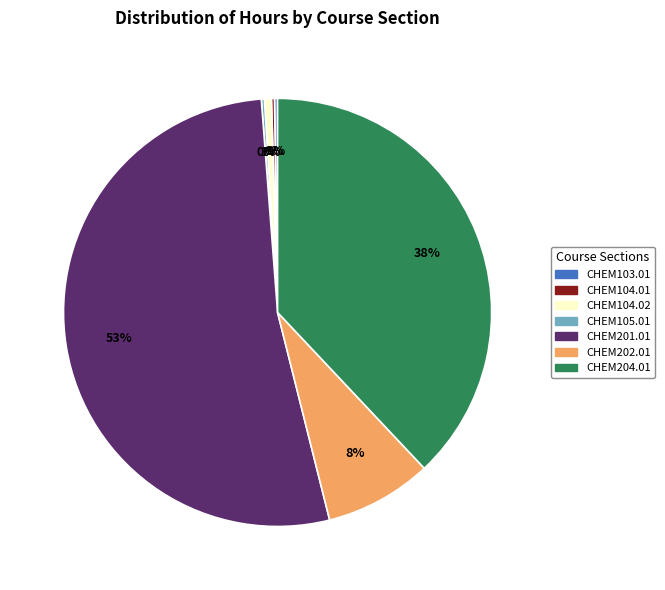

Is there a majority slice in this chart?

Yes